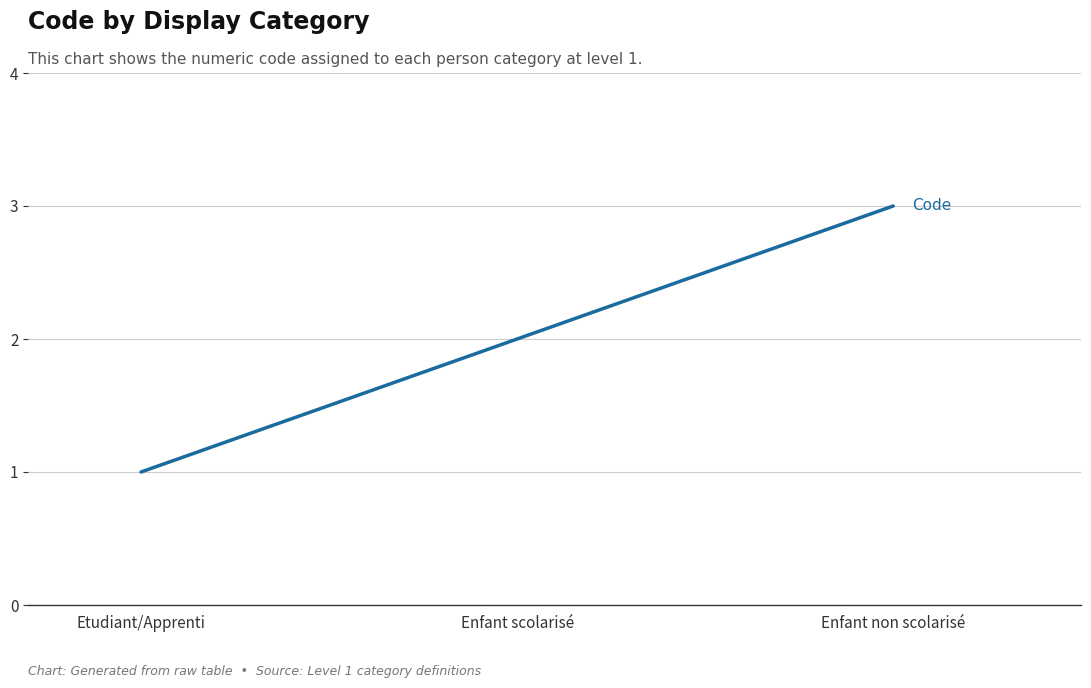

Is this an area chart (filled region under the line)?

No